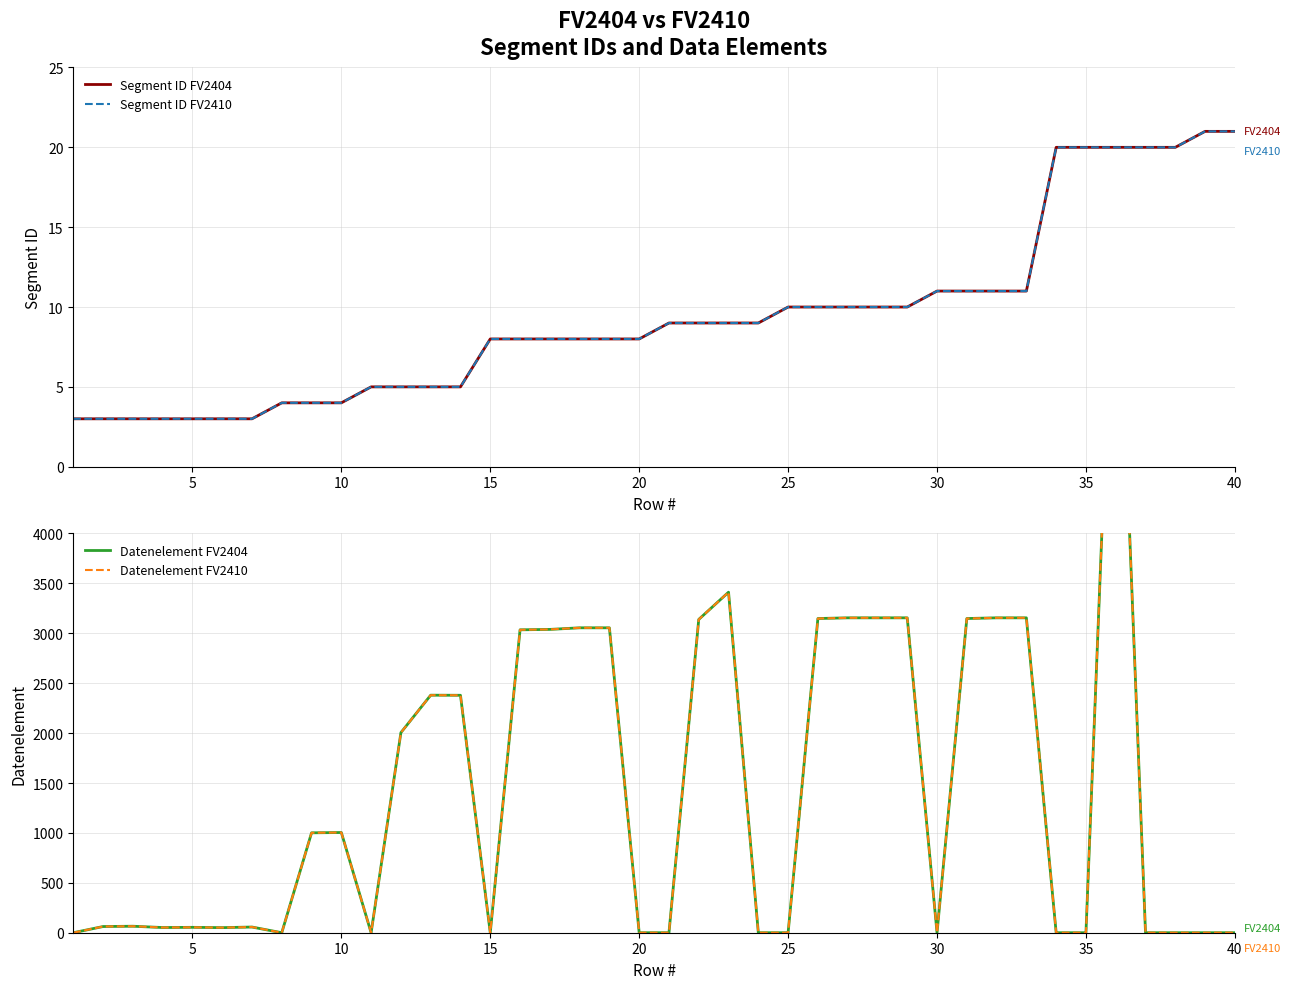

List the series in order of their peak value, lowest first.

Segment ID FV2404, Segment ID FV2410, Datenelement FV2404, Datenelement FV2410